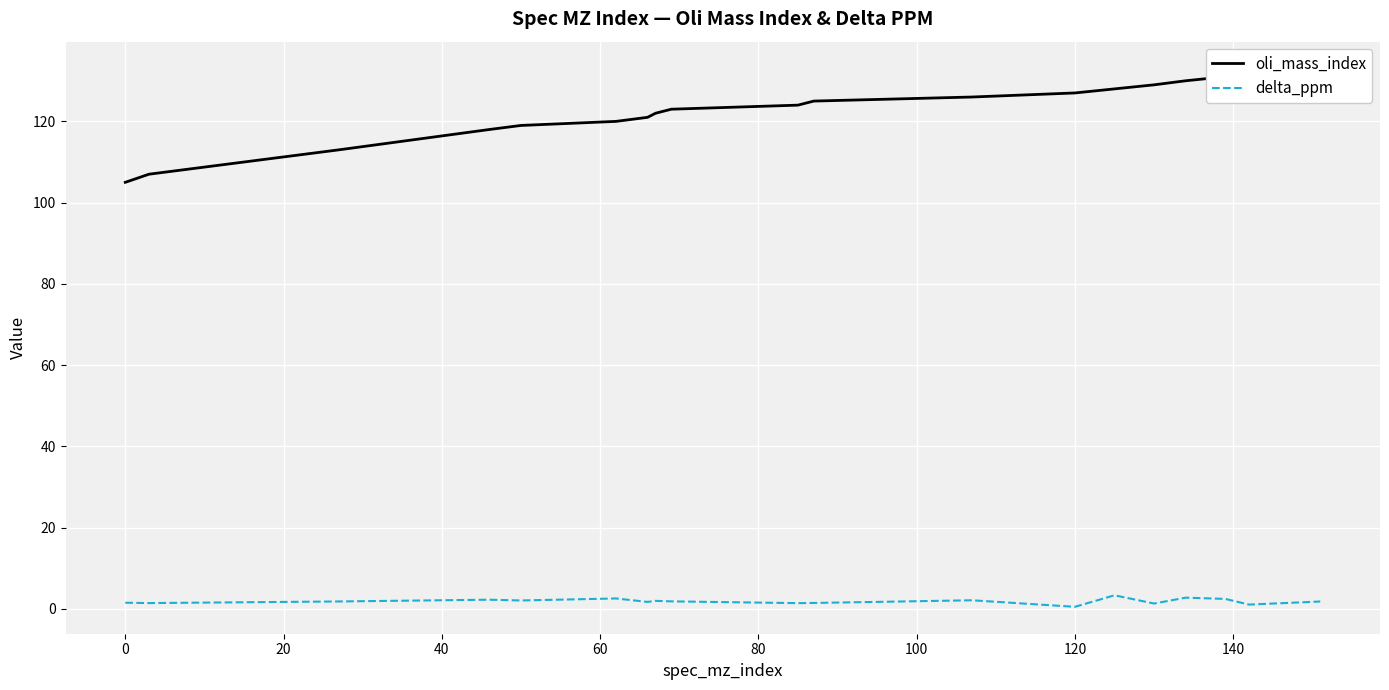

What is the maximum value for delta_ppm?

3.3